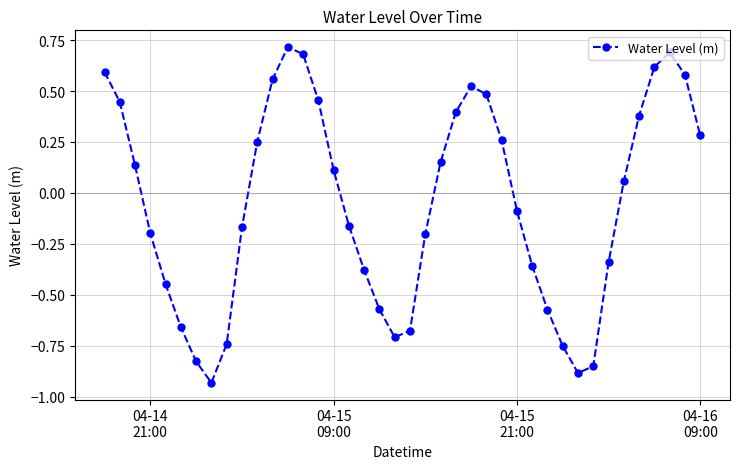

How many interior local valleys (lower than both neighbors) does the data have?

3